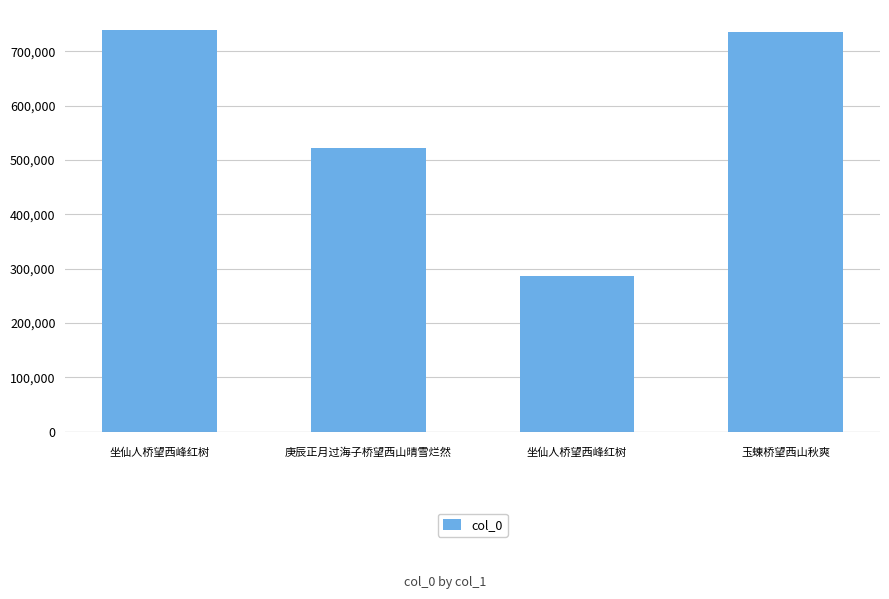

Approximately how many times larger is the value at 玉蝀桥望西山秋爽 compared to 坐仙人桥望西峰红树?

1.0